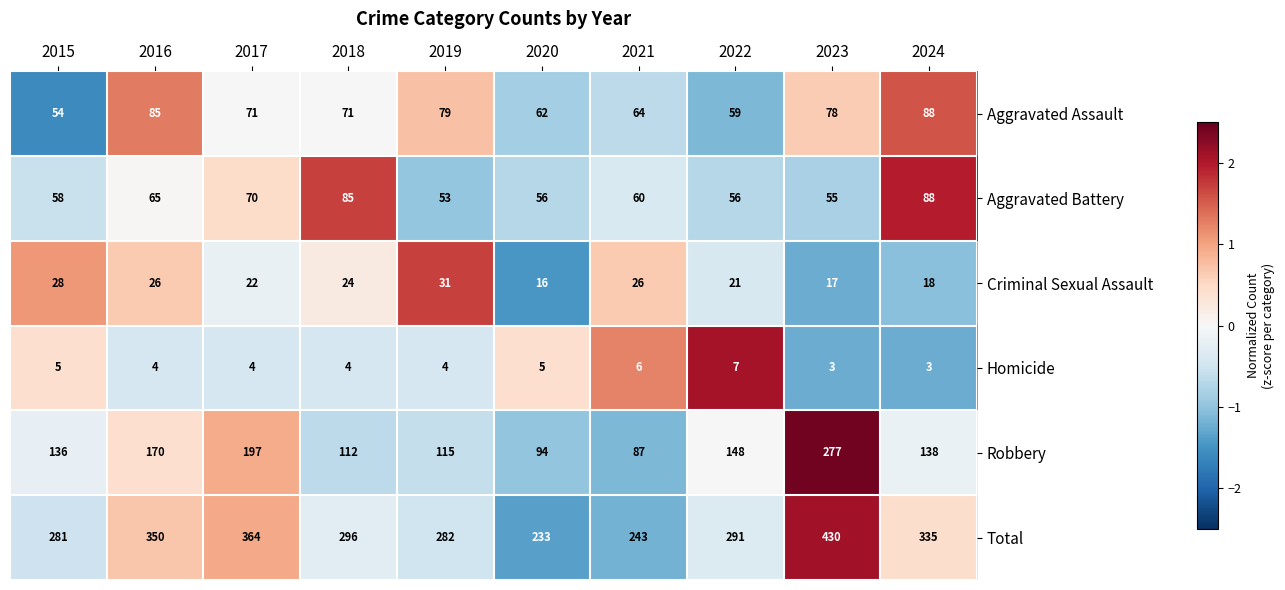

The Aggravated Battery series shows 85 at 2018. True or false?

True